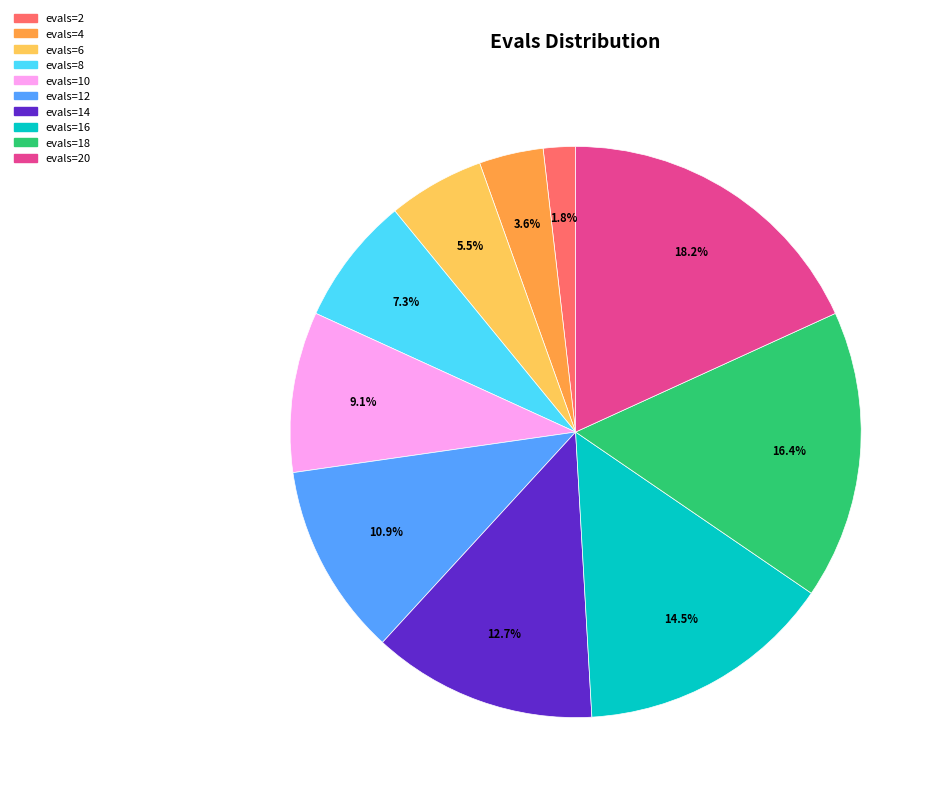

Is there any slice that represents more than half of the pie?

No